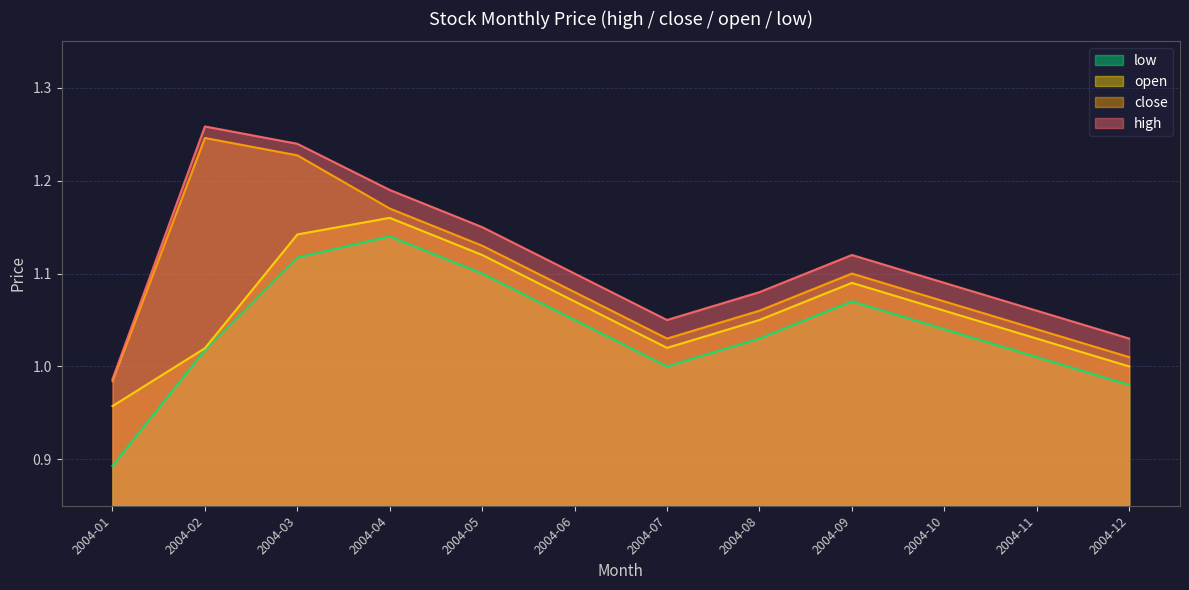

At which category does open reach its first local peak?

2004-04